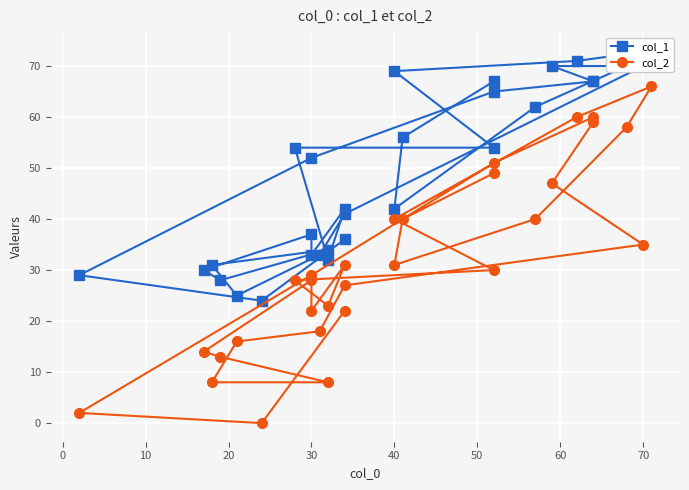

True or false: col_2 and col_1 intersect in this chart.

False